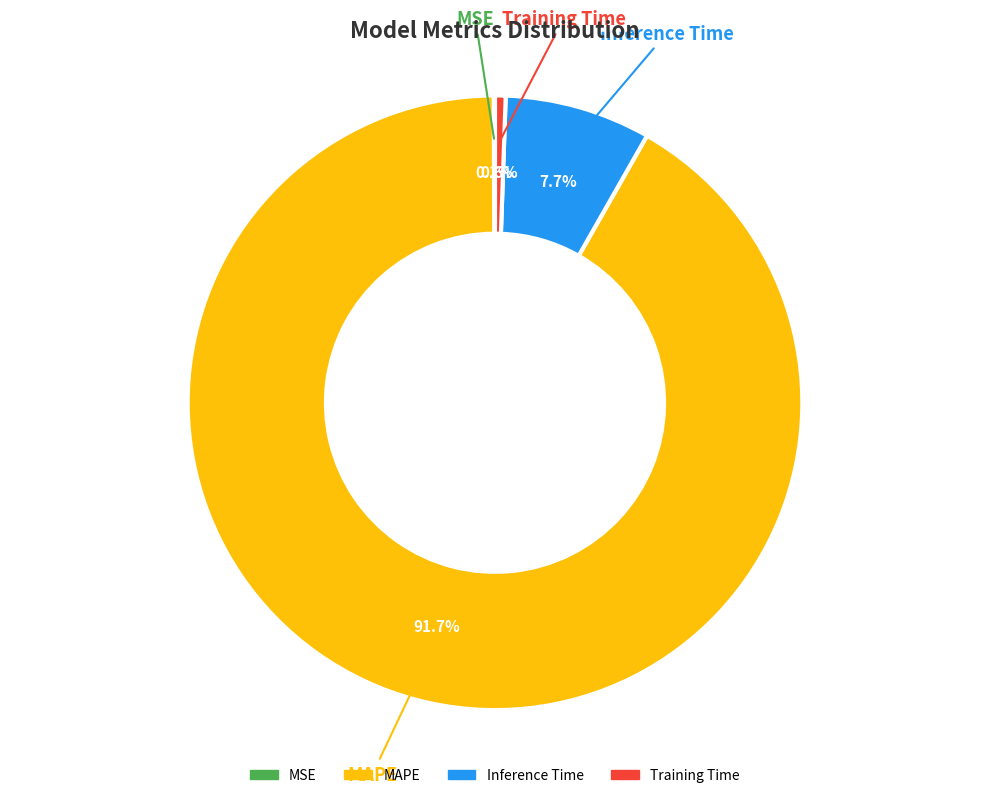

What is the majority slice?

MAPE